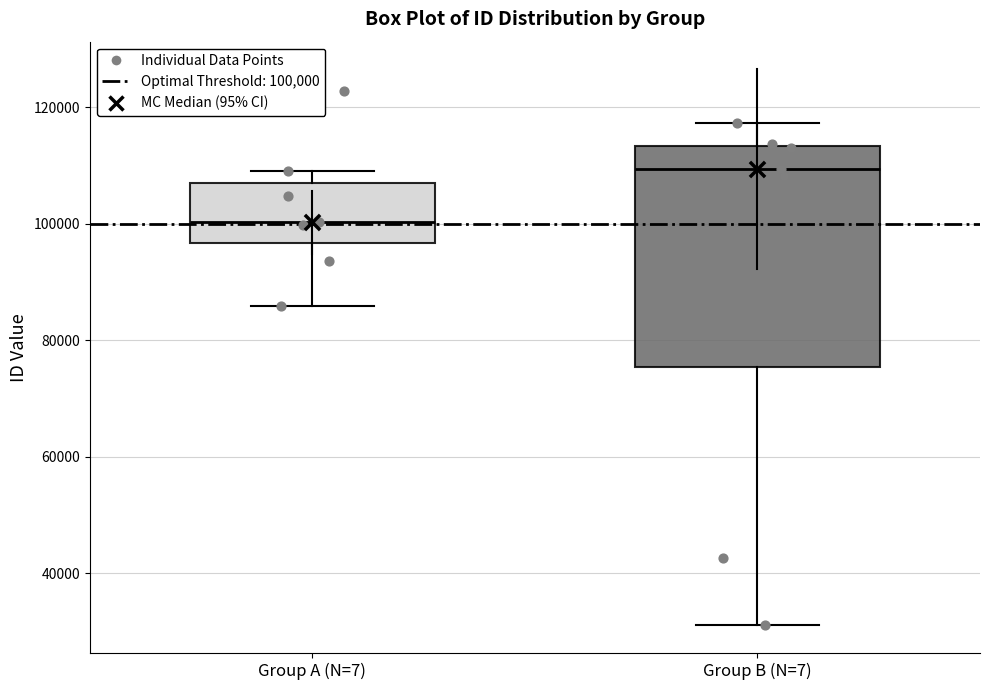

Which box's median line is the highest?

Group B (N=7)